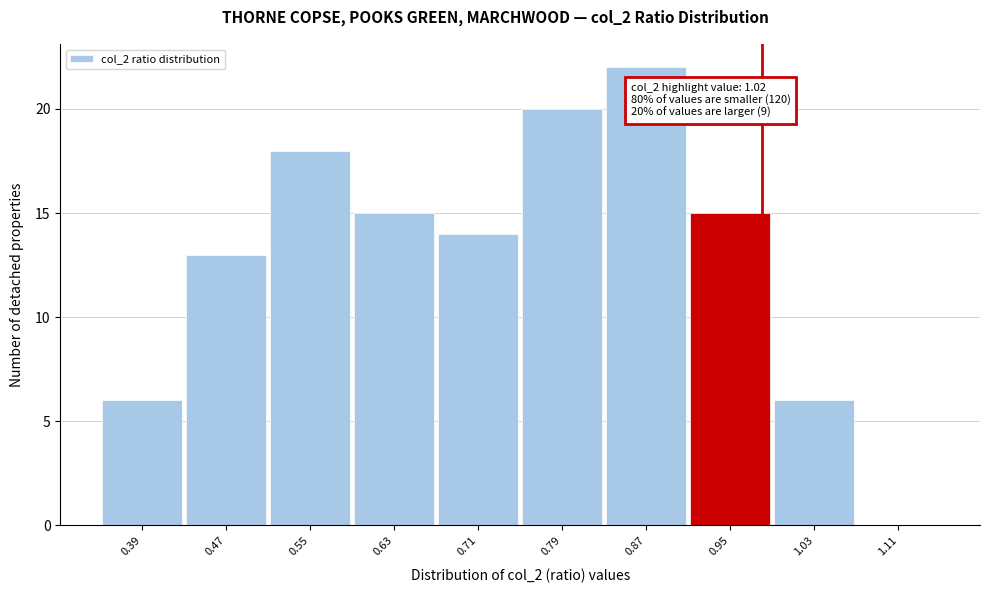

Reading right to left, what are all the values shown in this chart?

1.11=0	1.03=6	0.95=15	0.87=22	0.79=20	0.71=14	0.63=15	0.55=18	0.47=13	0.39=6